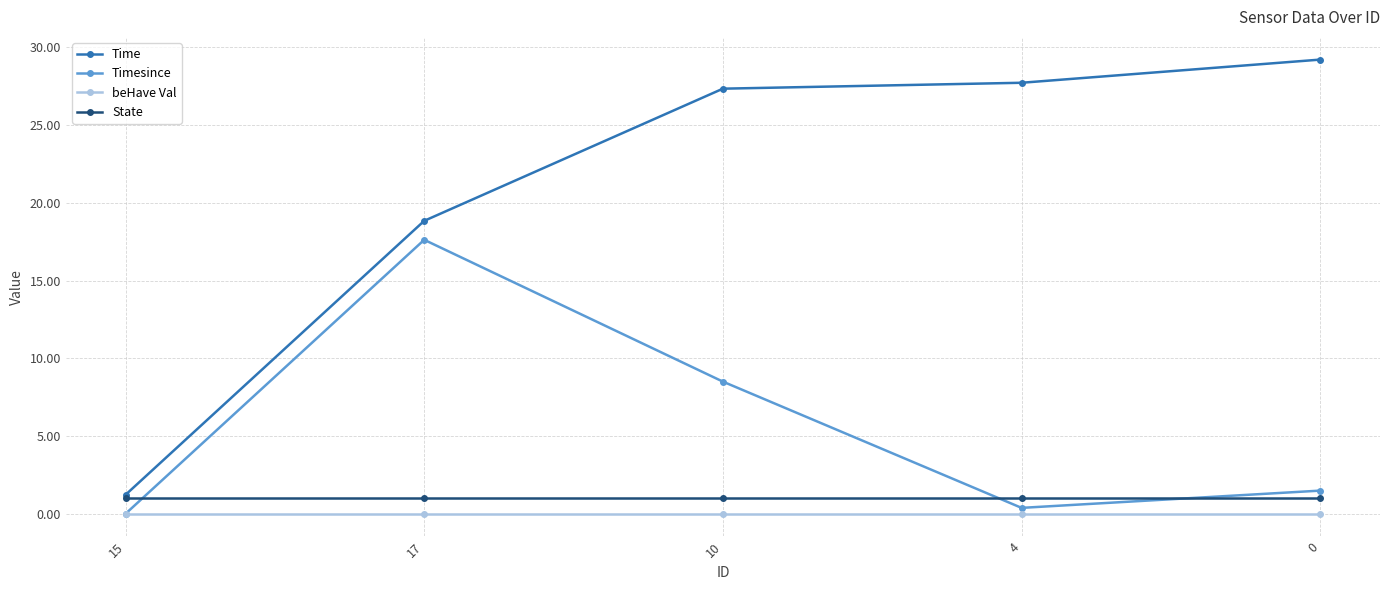

How many lines are shown in the chart?

4